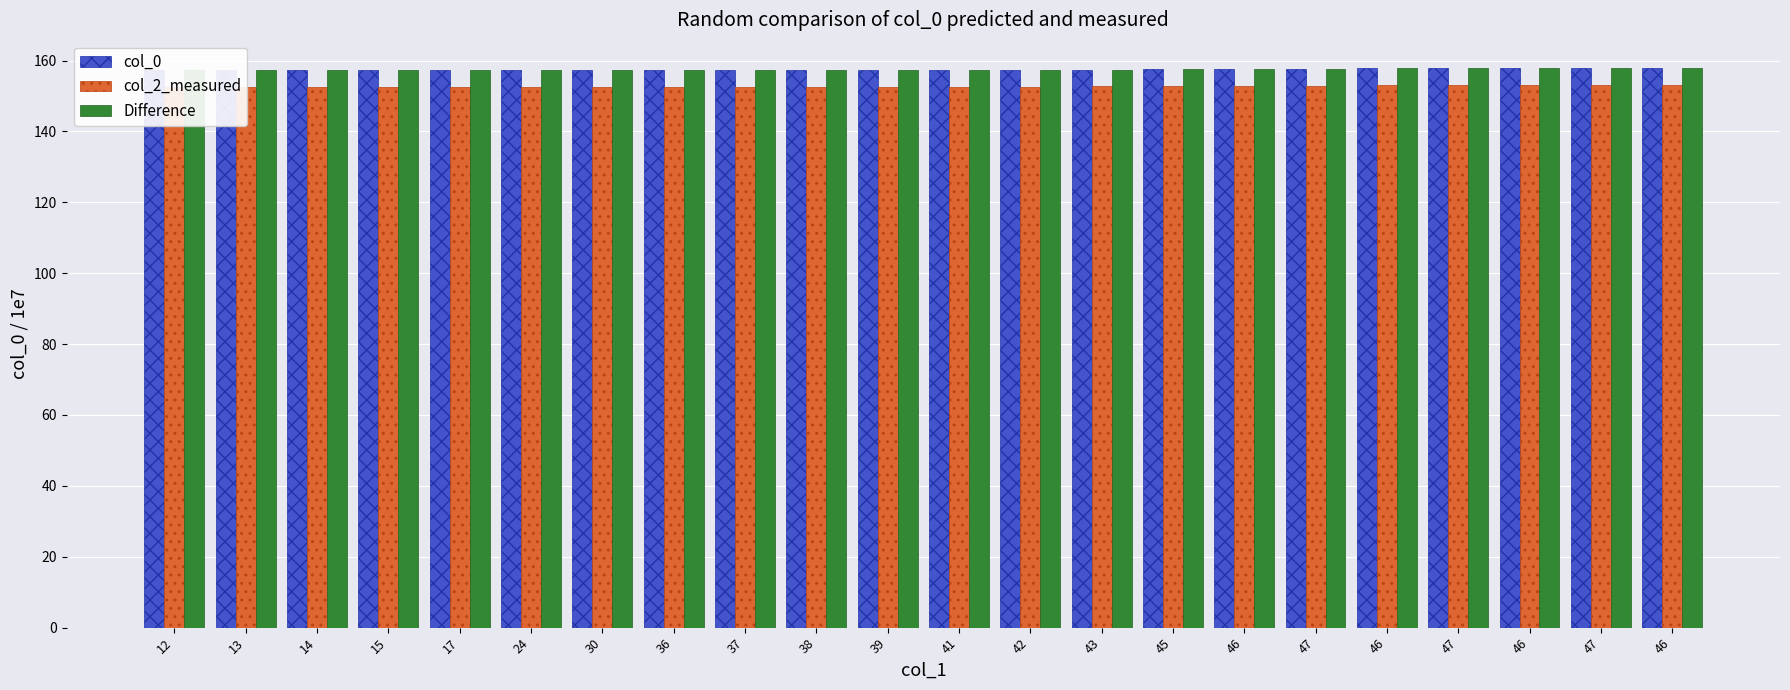

What is the difference between the col_0 values at 39 and 43?

0.2